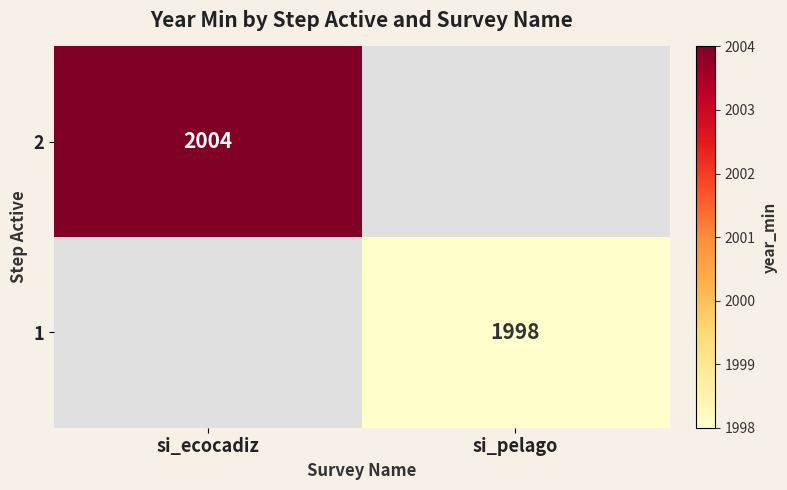

The 2 series shows 2004 at si_ecocadiz. True or false?

True